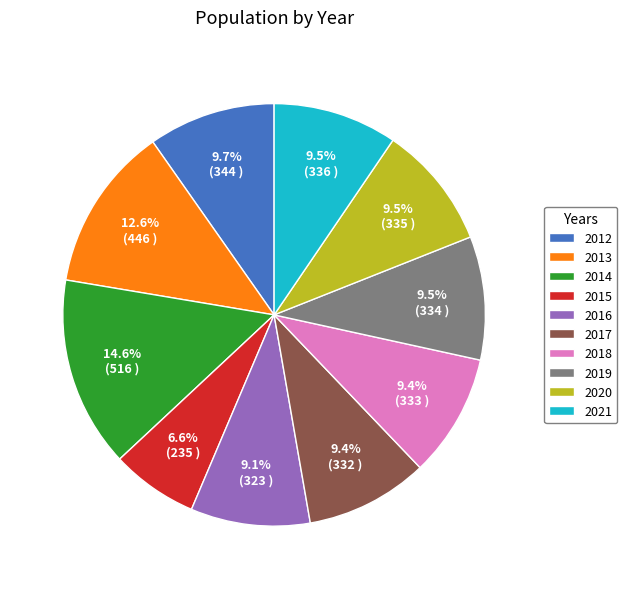

What portion of the pie excludes 2013?

87.4%